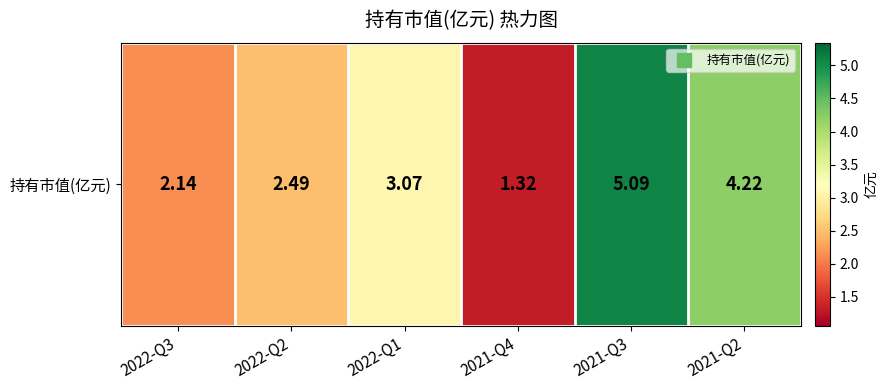

At which label does the data first exceed 3?

2022-Q1